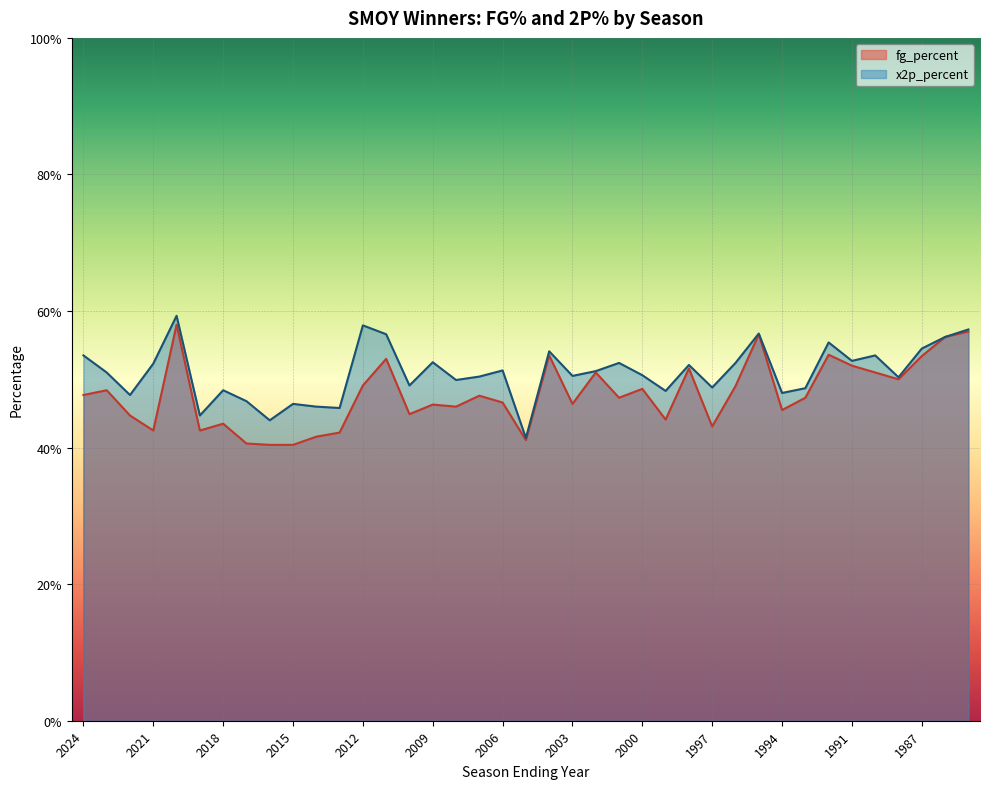

True or false: x2p_percent and fg_percent cross at least once.

False